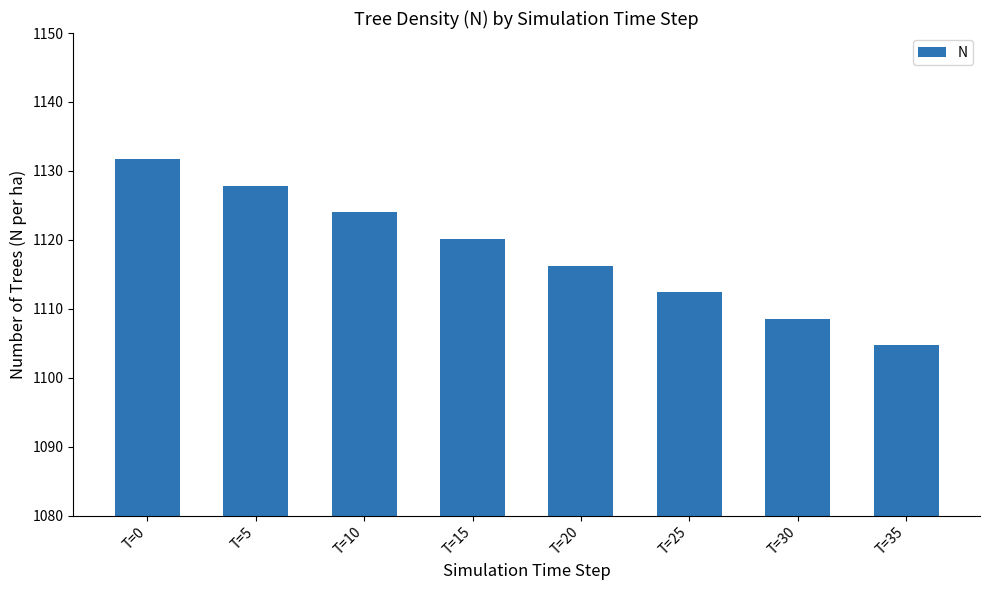

Reading left to right, list all the values displayed in this chart.

T=0=1131.8	T=5=1127.9	T=10=1124.0	T=15=1120.1	T=20=1116.3	T=25=1112.4	T=30=1108.6	T=35=1104.8